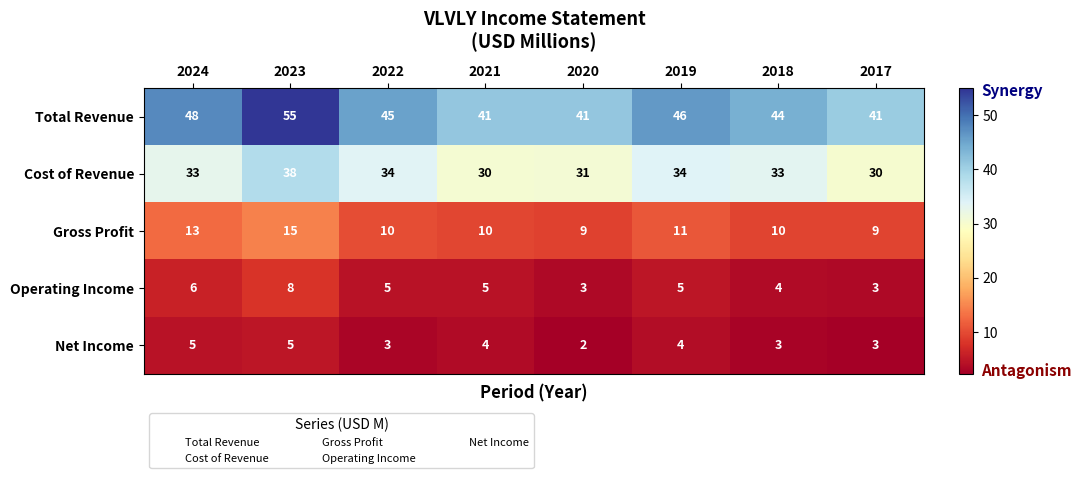

True or false: Net Income has a value of 3 at 2020.

False